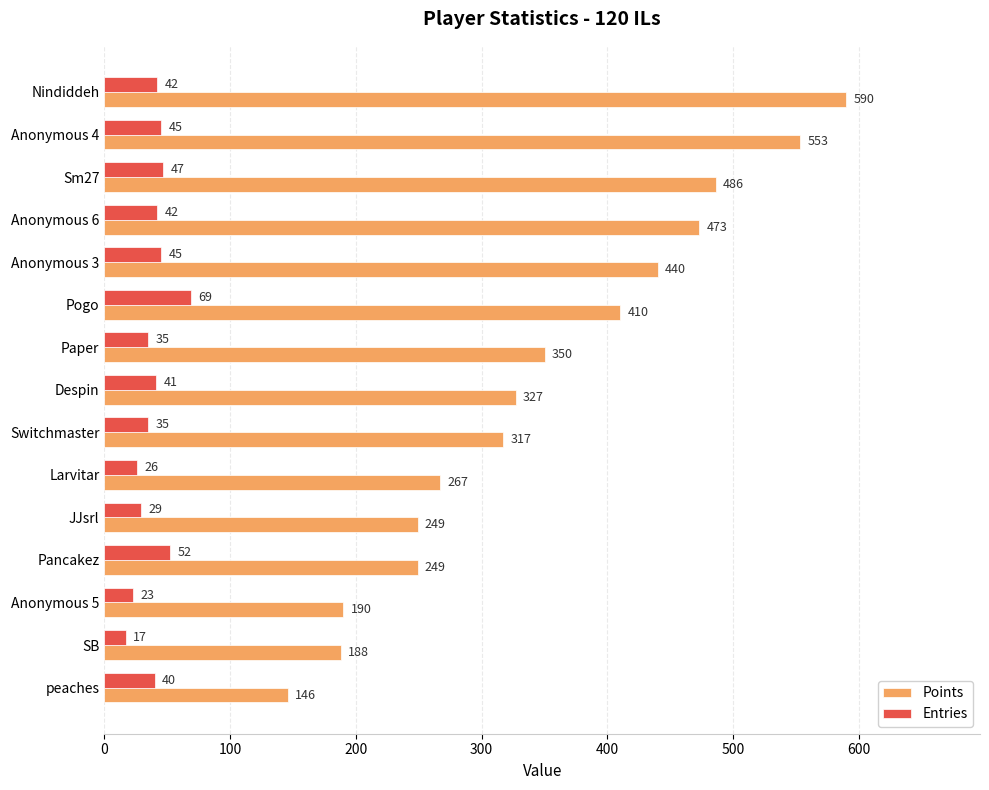

What is the greatest value displayed?

590